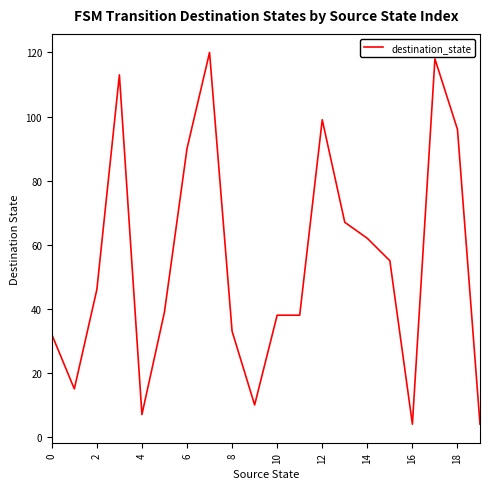

What is the minimum value shown in the chart?

4